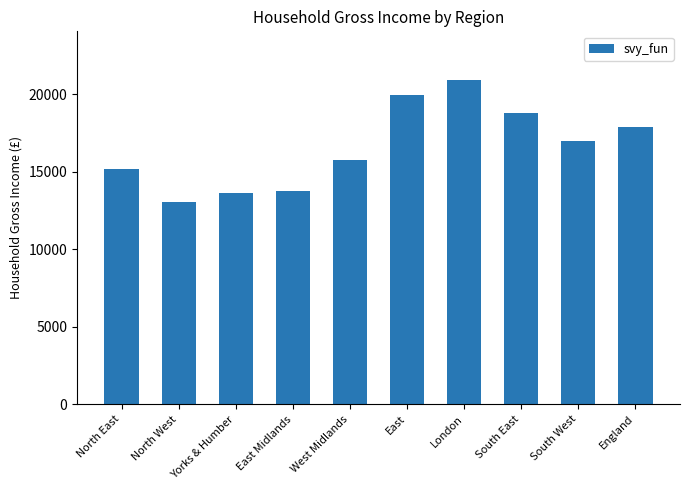

Which category has the lowest value across all series?

North West